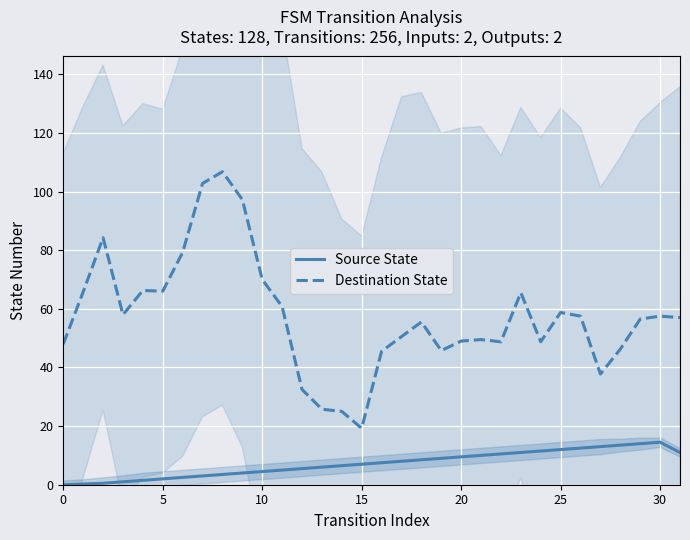

The Destination State series shows 11.3 at 17. True or false?

False